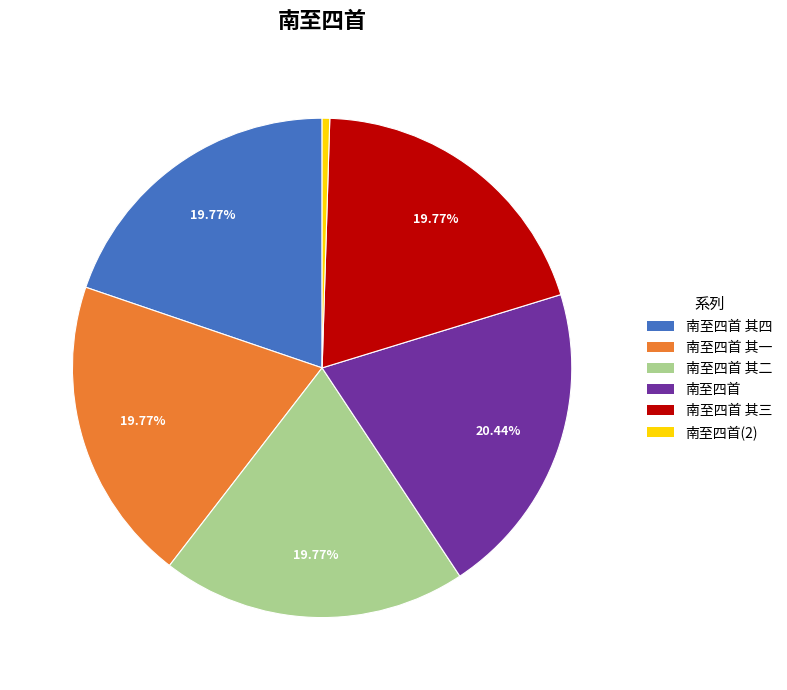

Is there a majority slice in this chart?

No